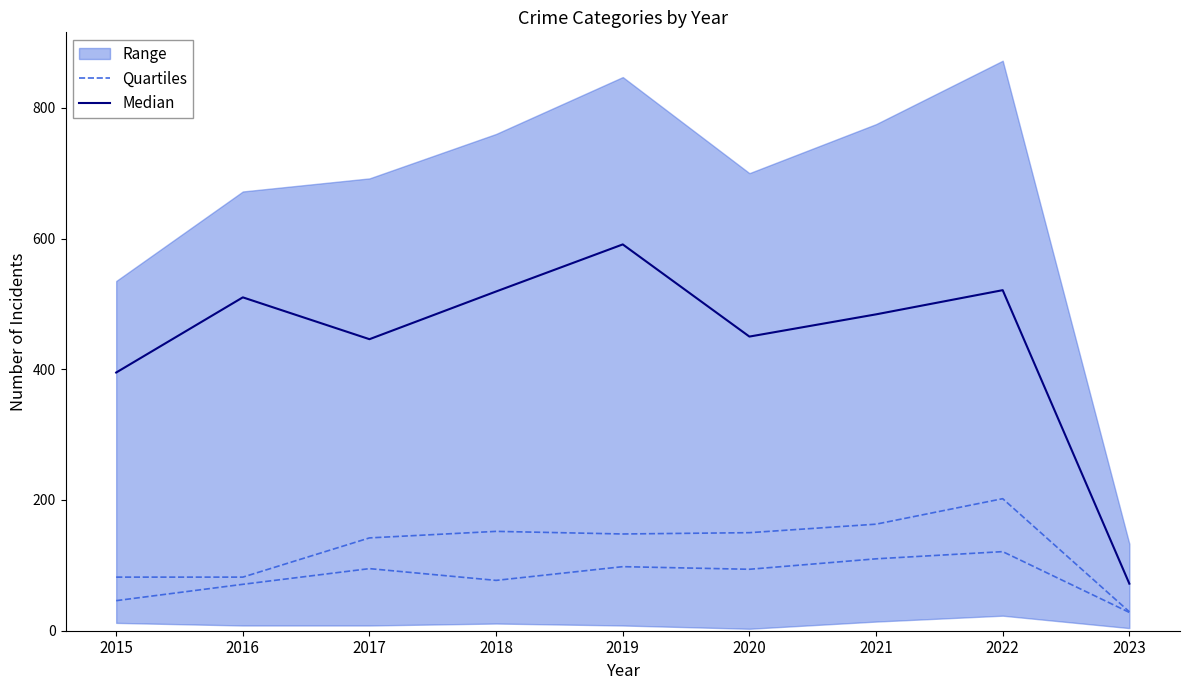

The value of Median at 2016 is 510. True or false?

True